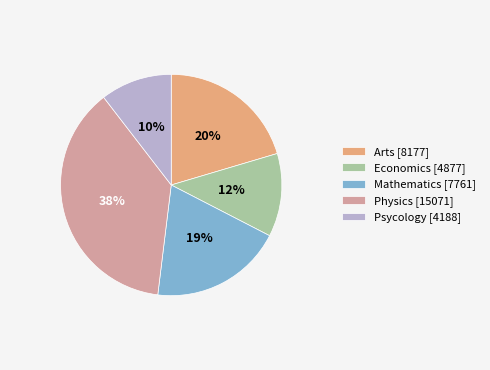

What is the ratio of the value at Arts to the value at Economics?

1.7